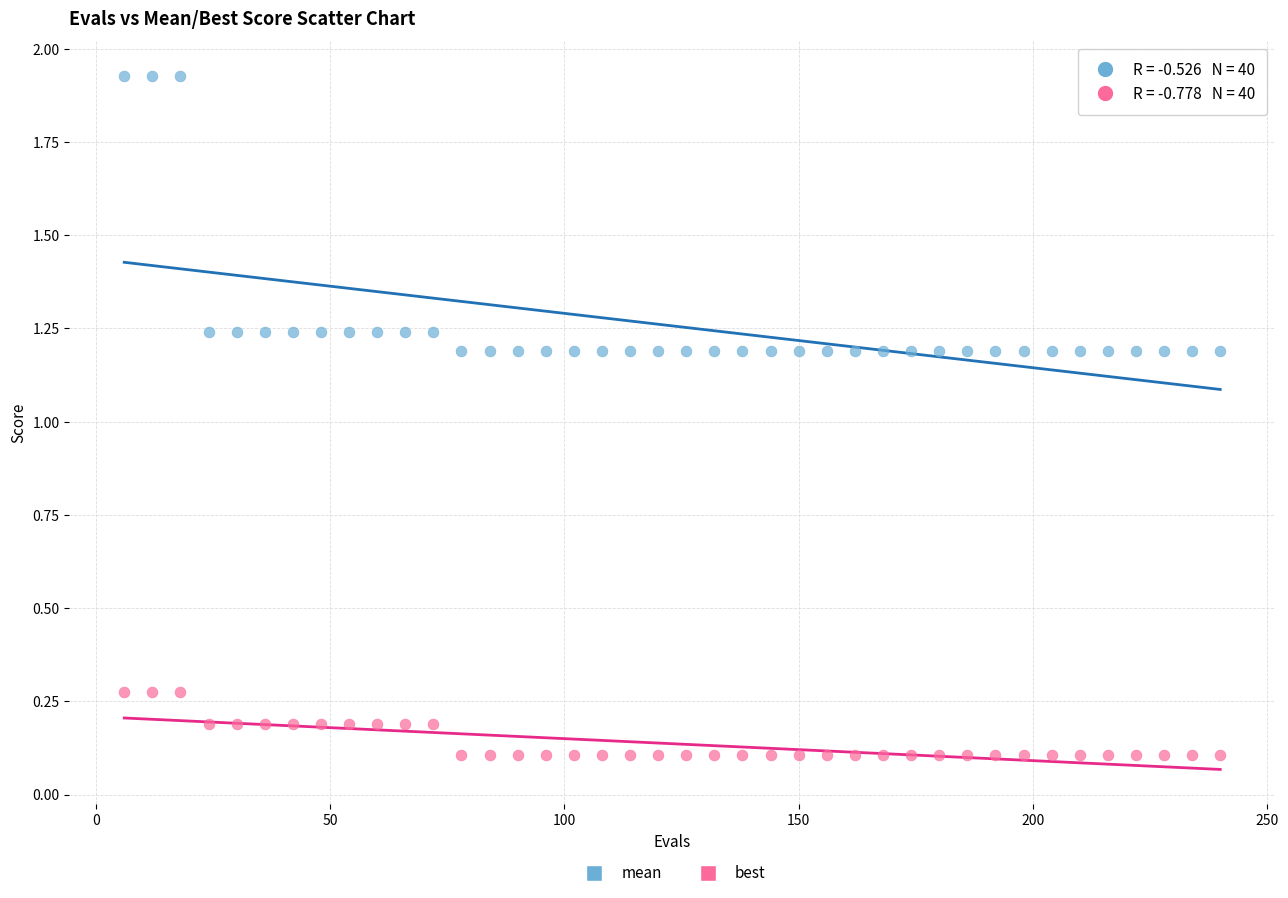

Which series contains the lowest Y value?

best